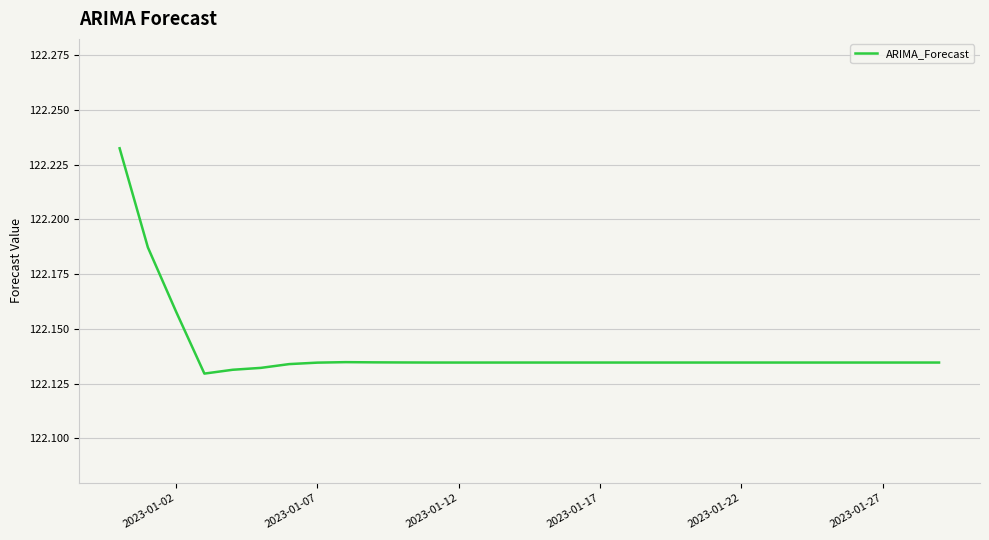

What is the greatest value displayed?

122.2